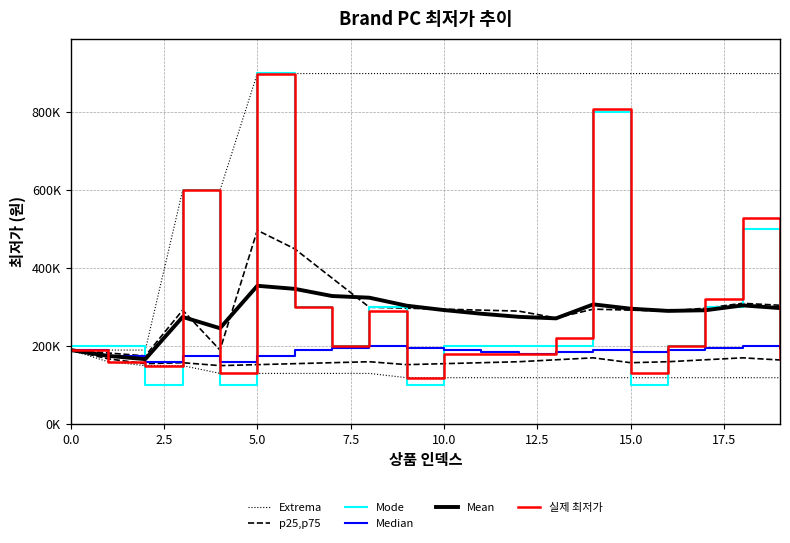

What position from the left is 12?

13